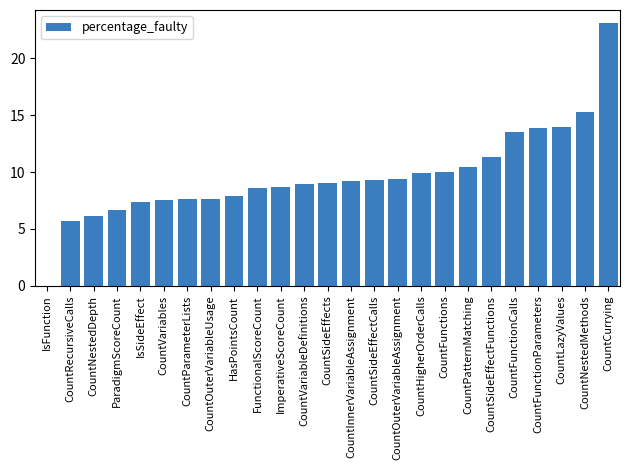

How many categories are shown in the chart?

25